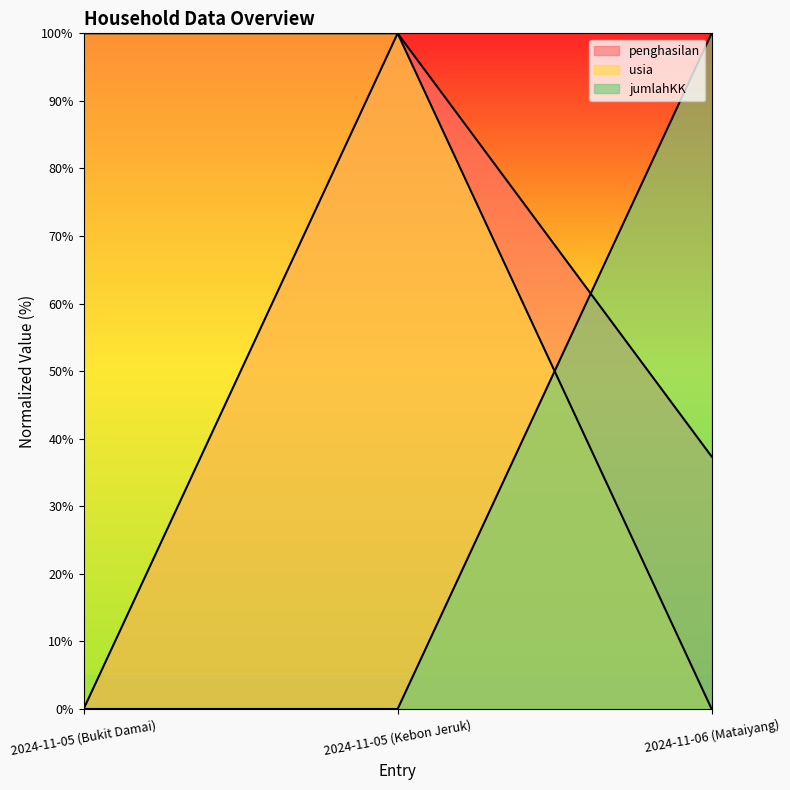

Count the number of data series in this chart.

3